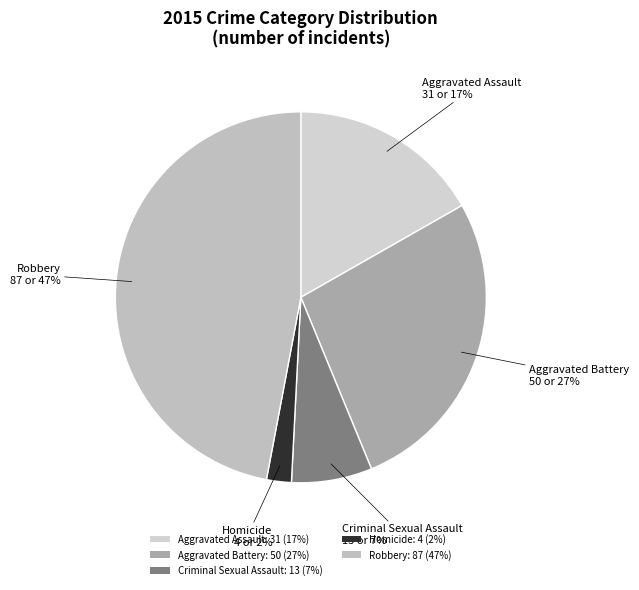

How many slices are in this pie chart?

5